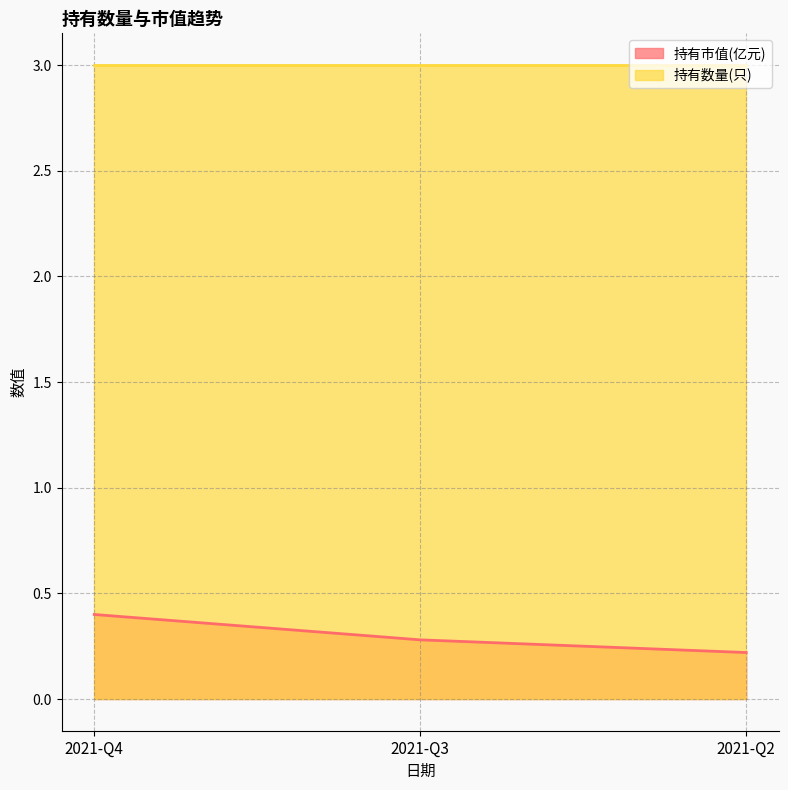

How many lines are shown in the chart?

2